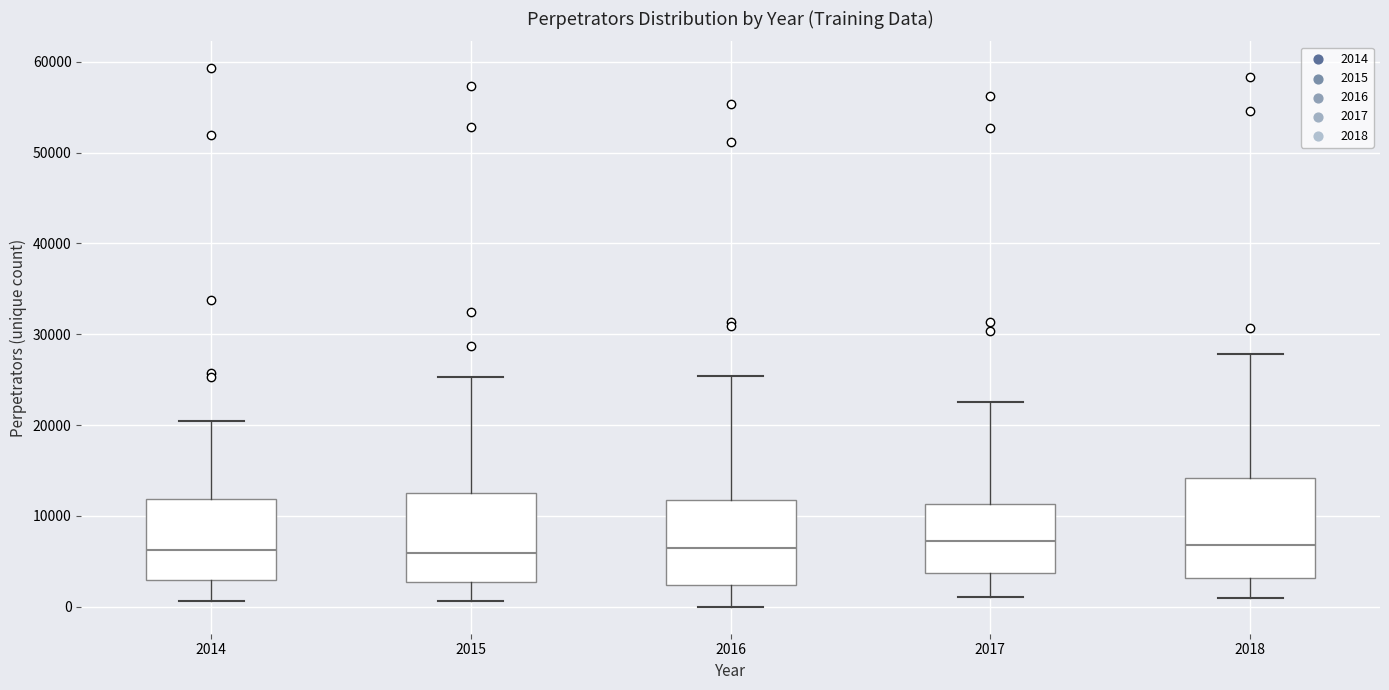

Comparing the boxes themselves (not the whiskers), which one is the tallest?

2018